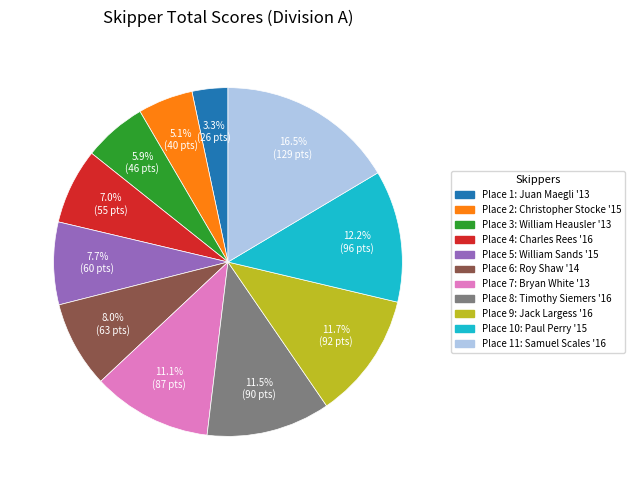

Does any single category account for the majority?

No